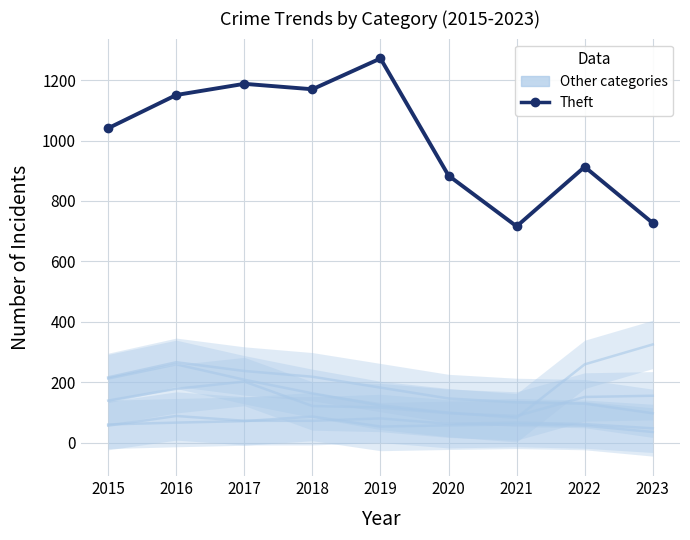

At which category does the chart reach its minimum across all series?

2023